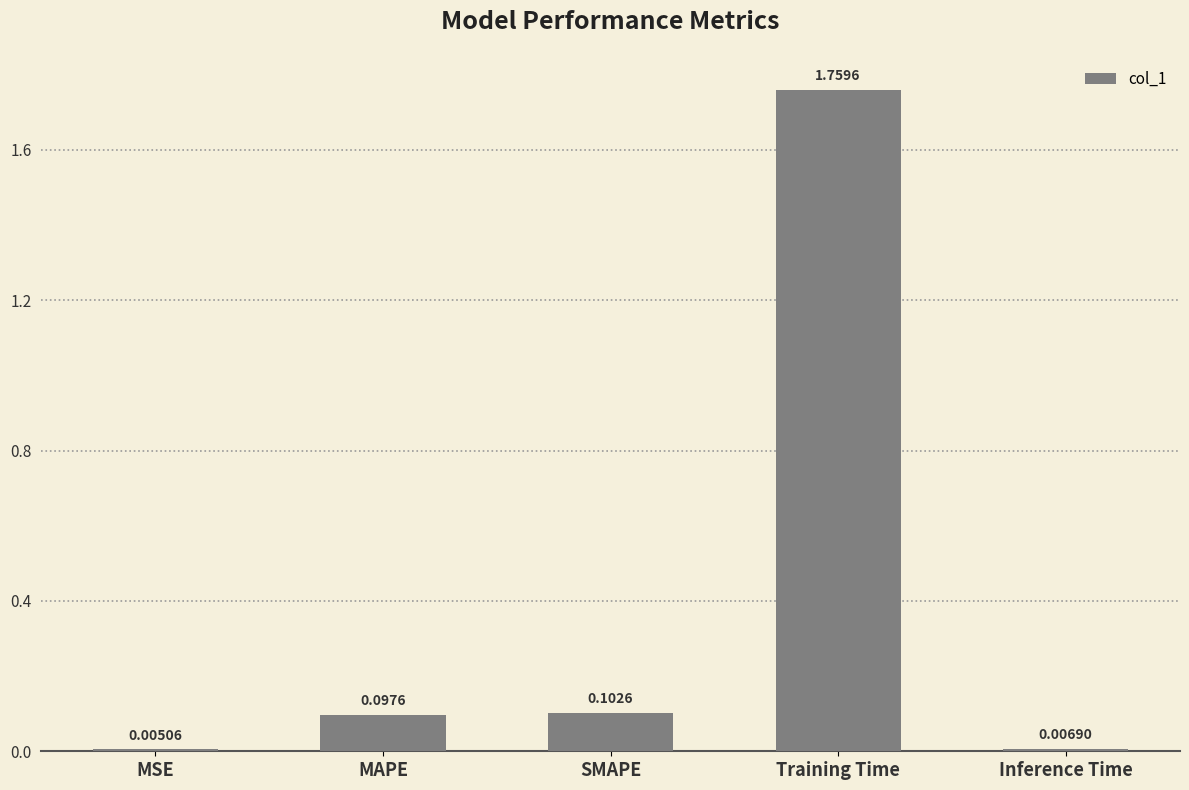

At which label is the value closest to 0?

MSE